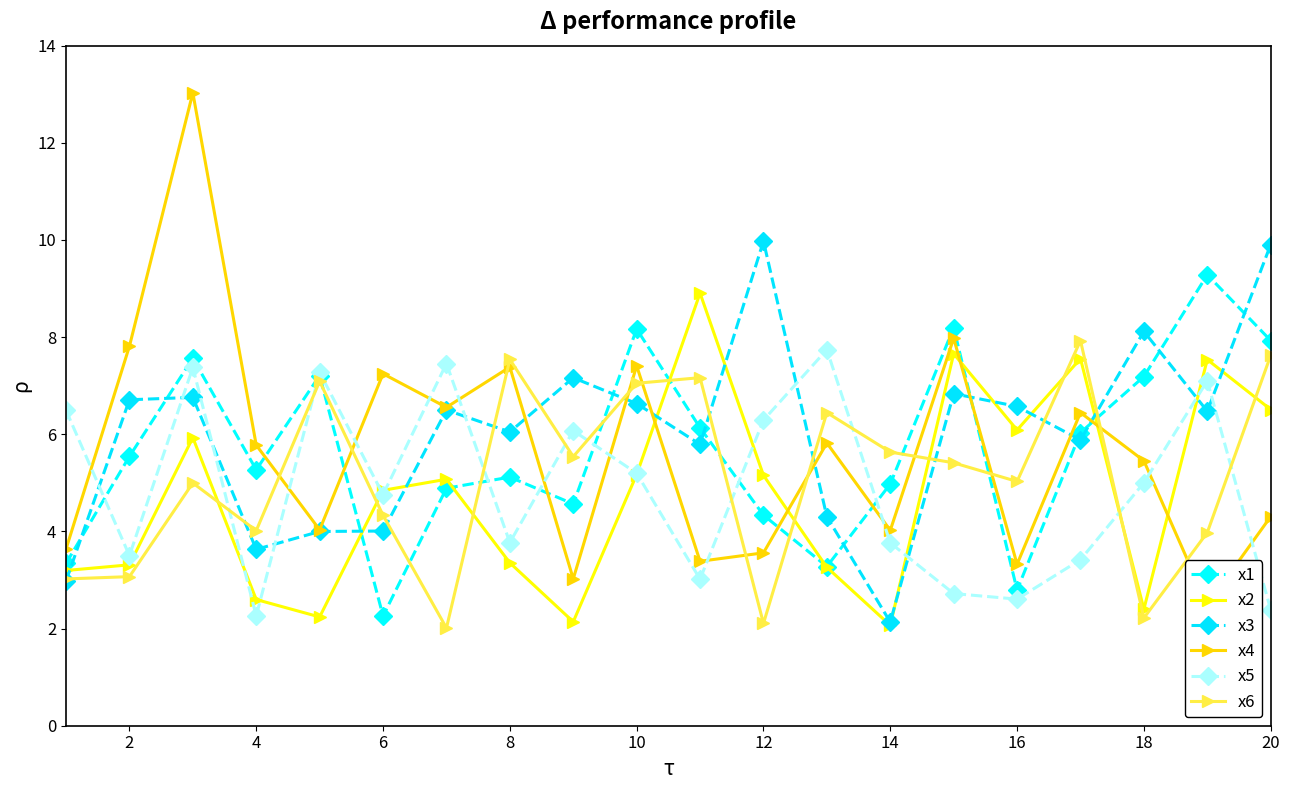

Which series has the largest range (max minus min)?

x4